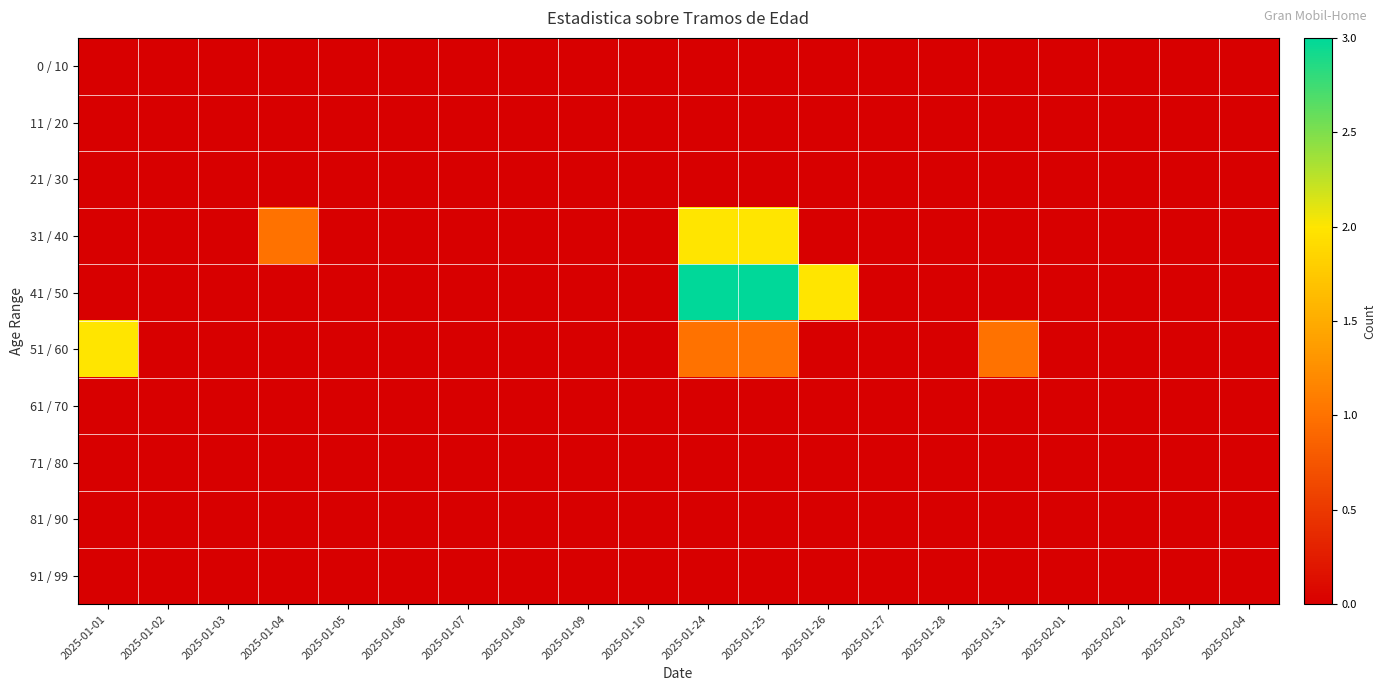

At which category is the sum across all series the highest?

2025-01-24